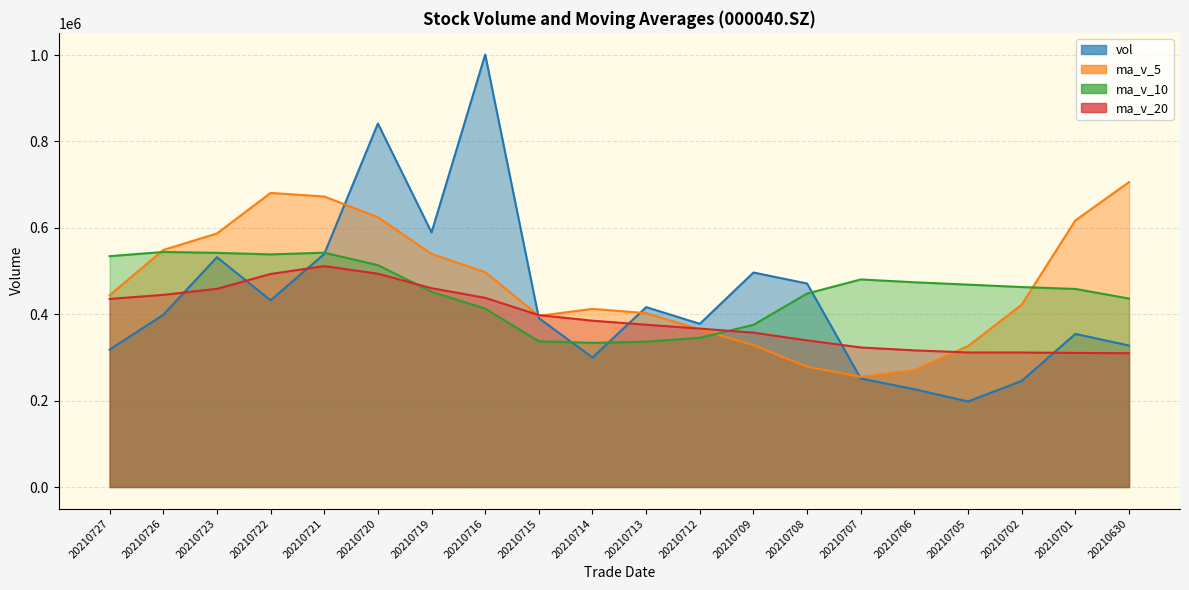

What is the total value across all series at 20210723?

2119921.9